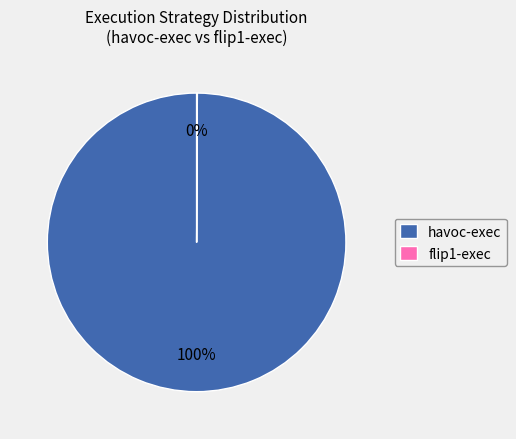

Which category accounts for the majority?

havoc-exec